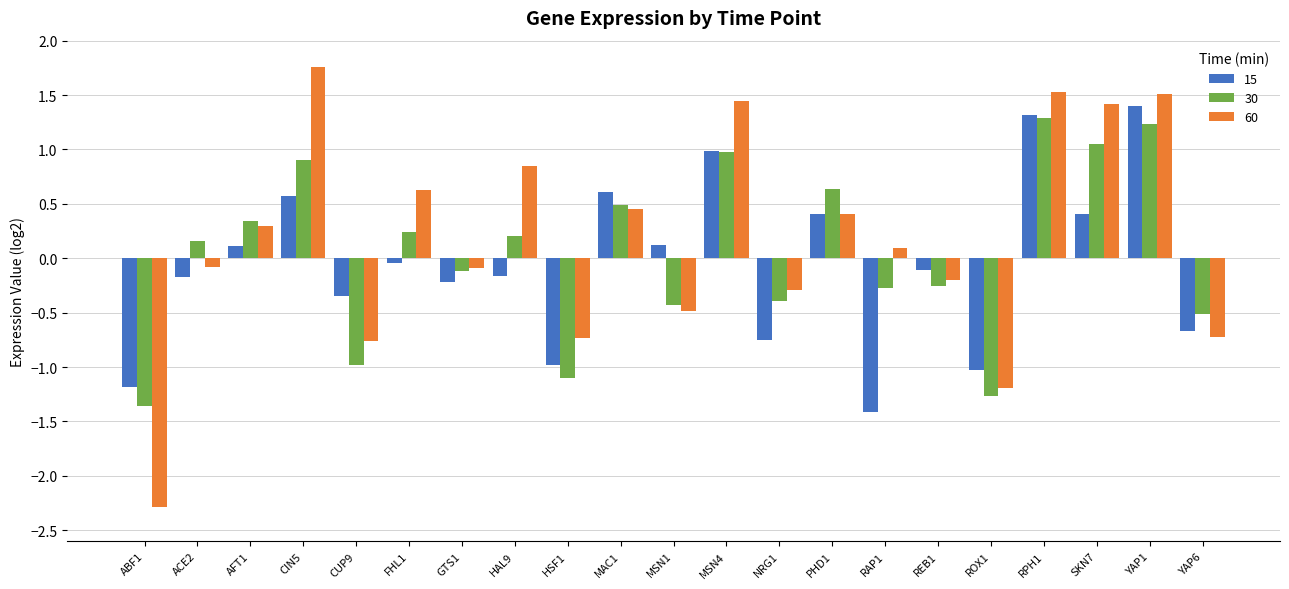

The value of 15 at HAL9 is -0.2. True or false?

True